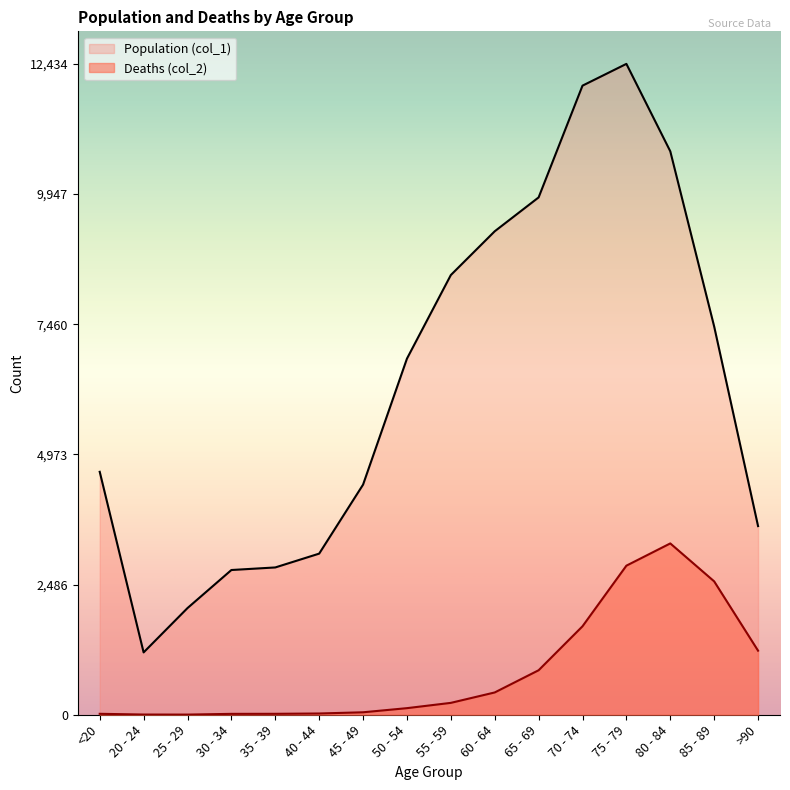

How many interior local valleys does the Population (col_1) series have?

1